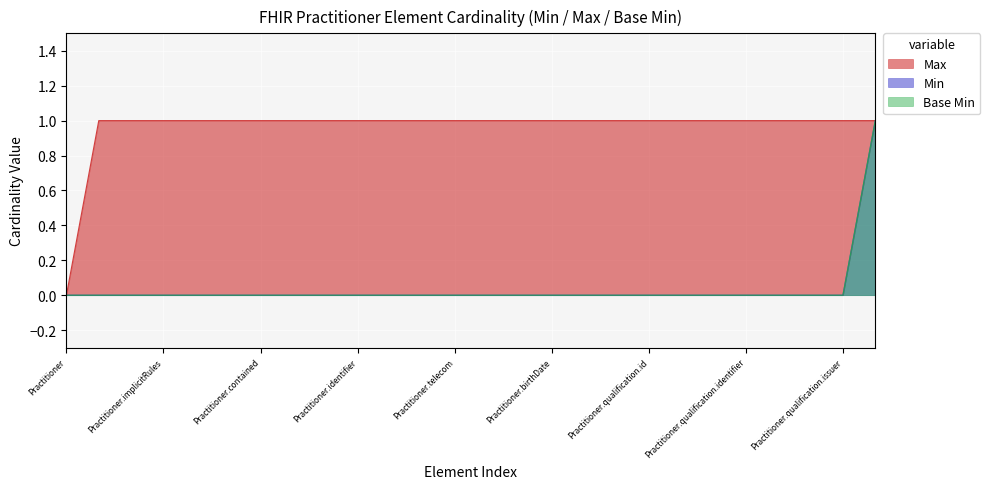

What is the difference between the maximum and minimum values in the Min series?

1